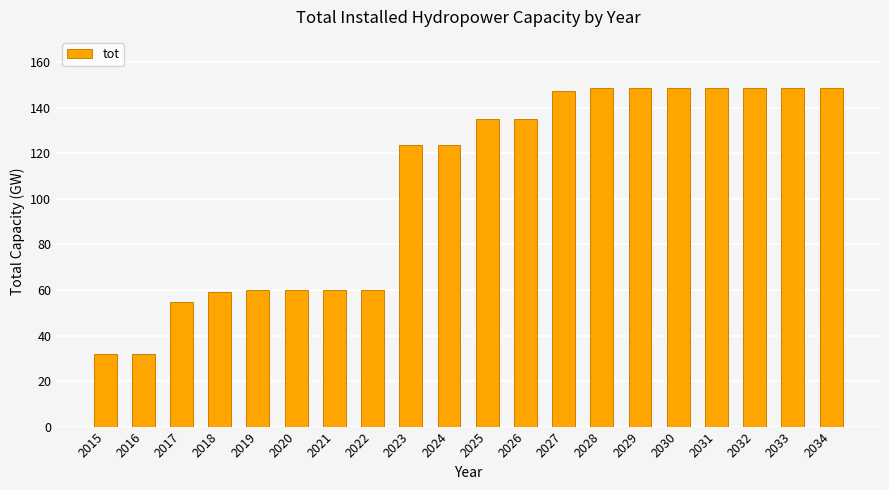

How many distinct data groups are displayed?

1